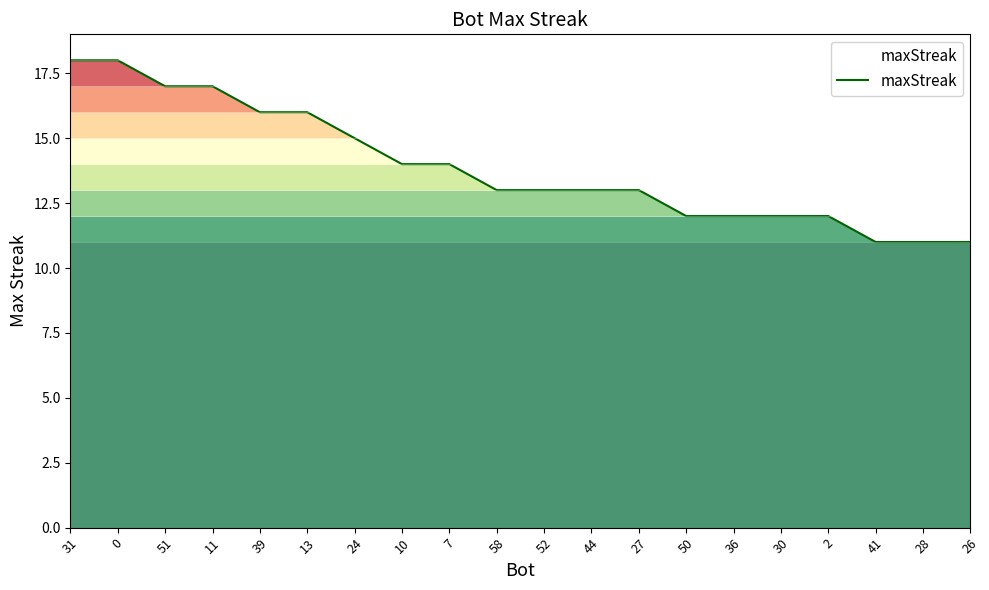

What is the greatest value displayed?

18